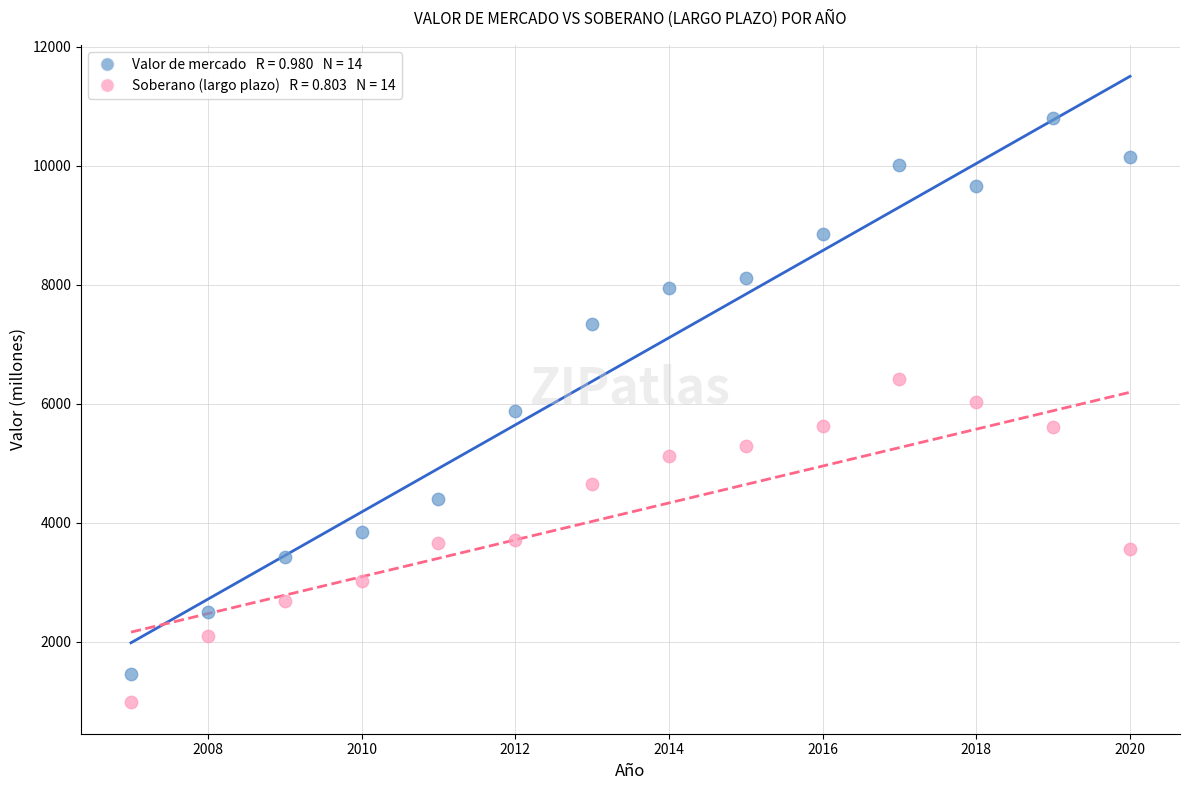

Across all data points, what is the range of X values (max minus min)?

13